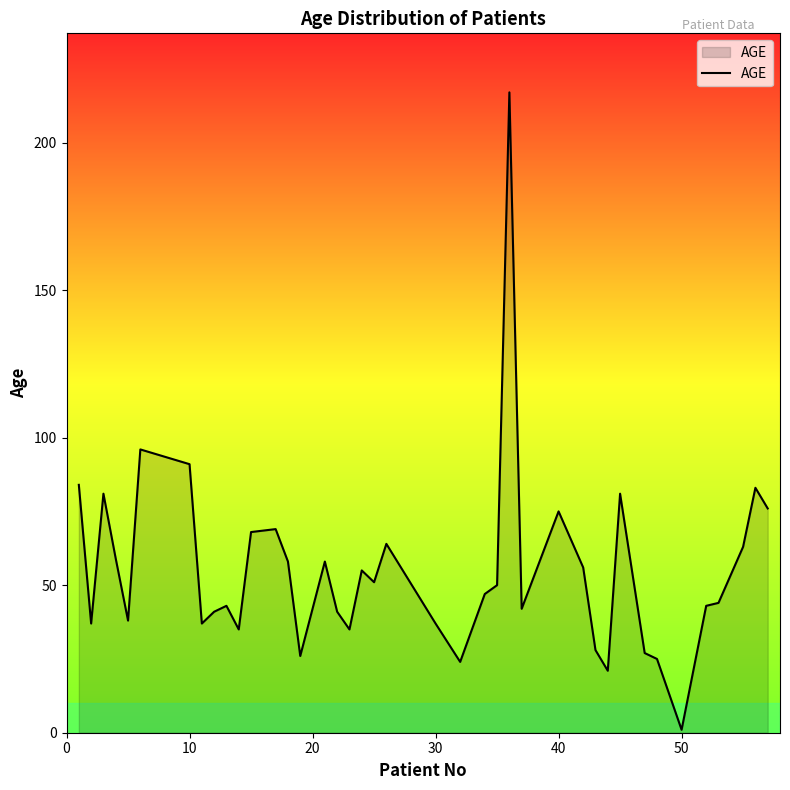

What is the maximum value shown in the chart?

217